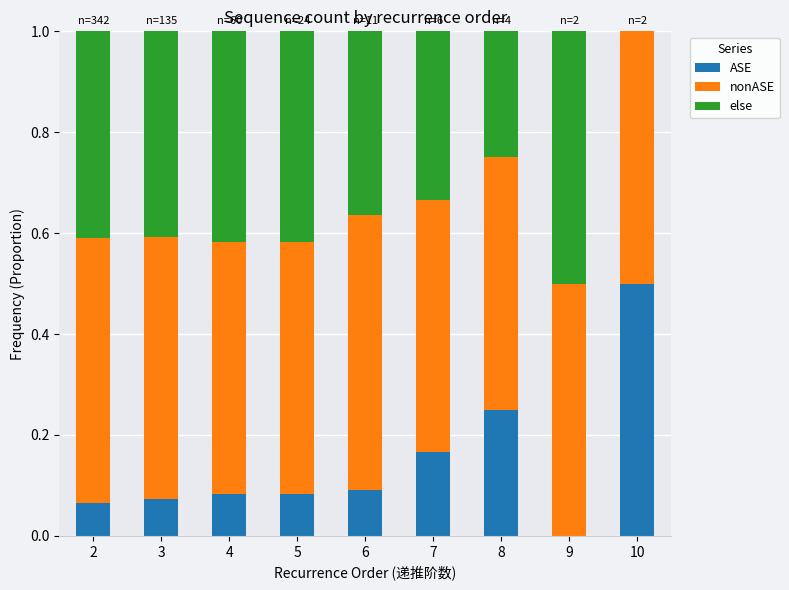

What are all the series names shown in the legend?

ASE, nonASE, else